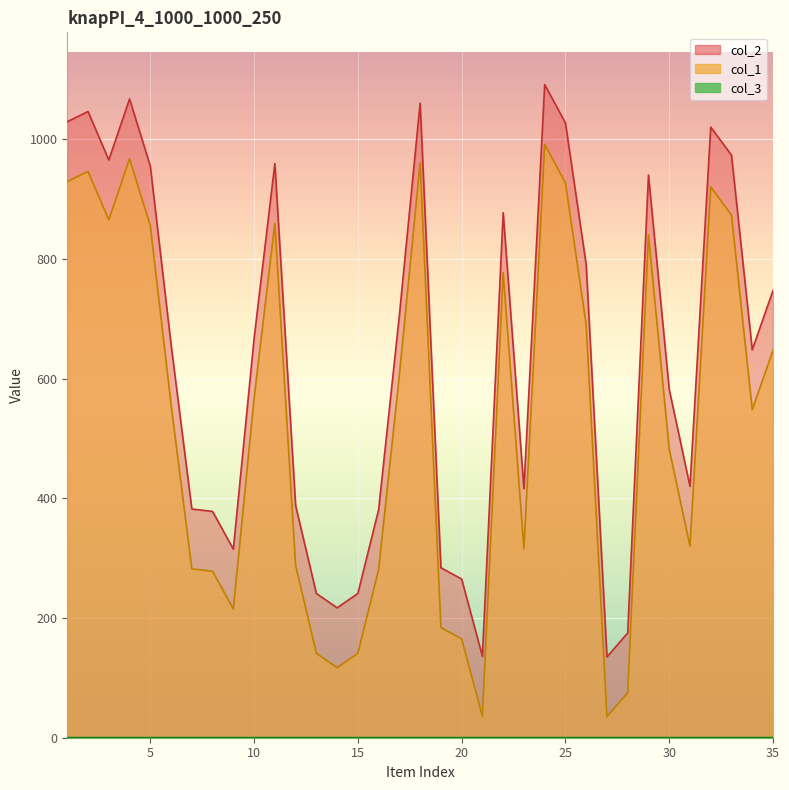

What is the total value across all series at 35?

1395